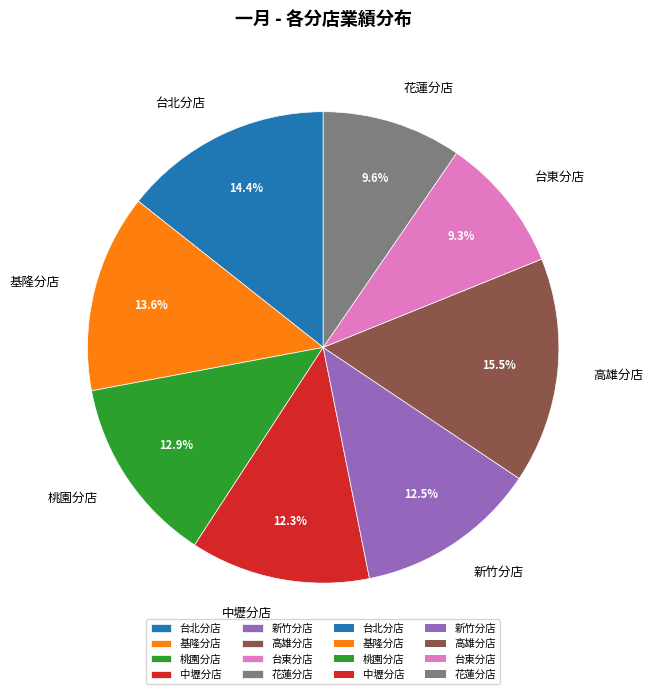

The 花蓮分店 slice represents 18% of the pie. True or false?

False